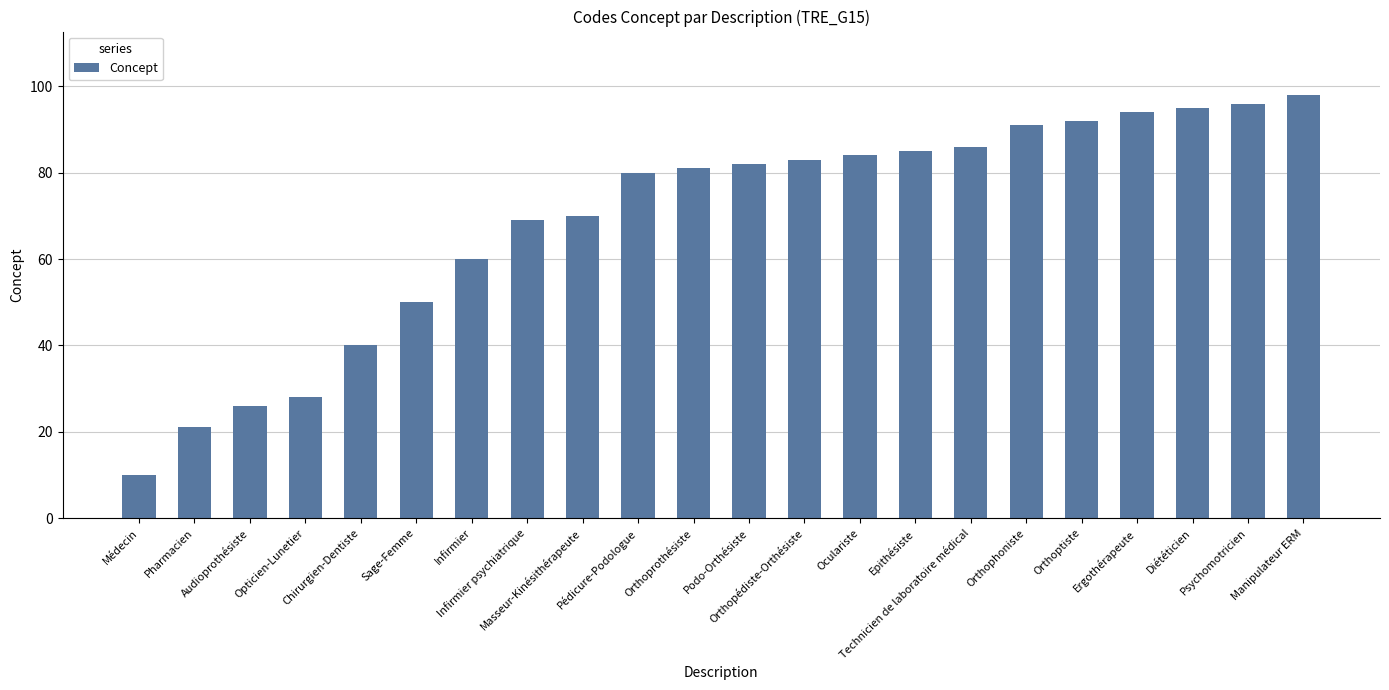

Reading left to right, what are all the values shown in this chart?

Médecin=10	Pharmacien=21	Audioprothésiste=26	Opticien-Lunetier=28	Chirurgien-Dentiste=40	Sage-Femme=50	Infirmier=60	Infirmier psychiatrique=69	Masseur-Kinésithérapeute=70	Pédicure-Podologue=80	Orthoprothésiste=81	Podo-Orthésiste=82	Orthopédiste-Orthésiste=83	Oculariste=84	Epithésiste=85	Technicien de laboratoire médical=86	Orthophoniste=91	Orthoptiste=92	Ergothérapeute=94	Diététicien=95	Psychomotricien=96	Manipulateur ERM=98